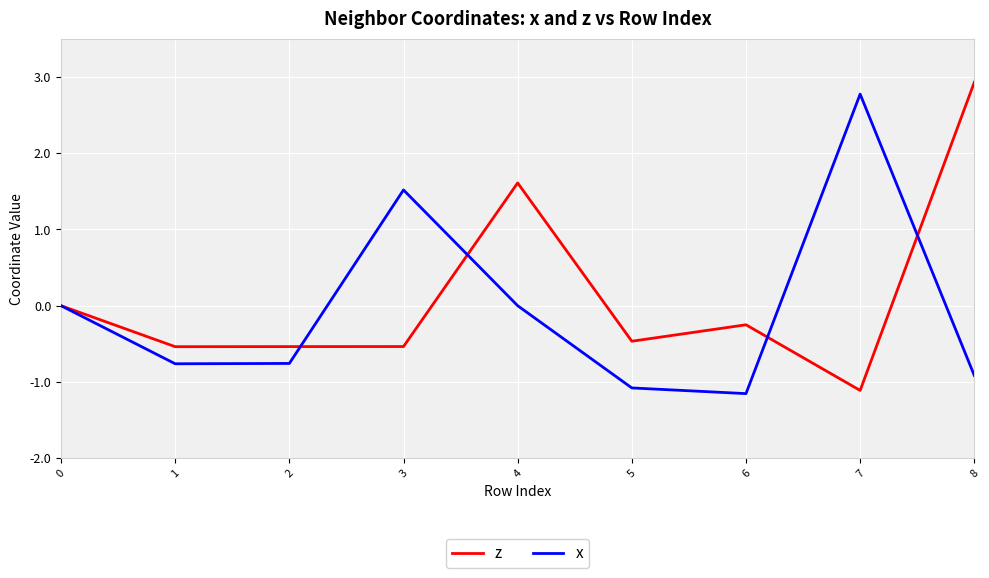

What are all the series names shown in the legend?

z, x